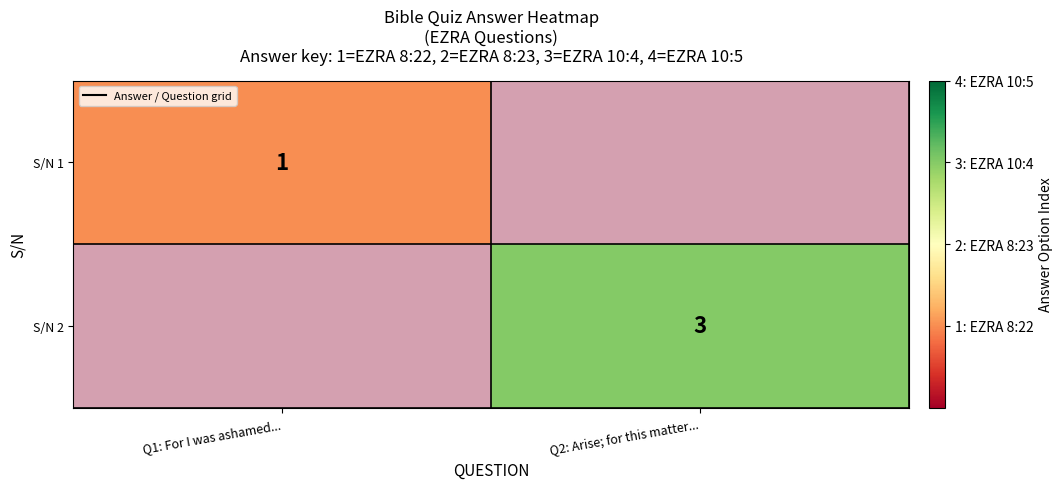

What is the sum of the S/N 1 values at Q1: For I was ashamed... and Q2: Arise; for this matter...?

1